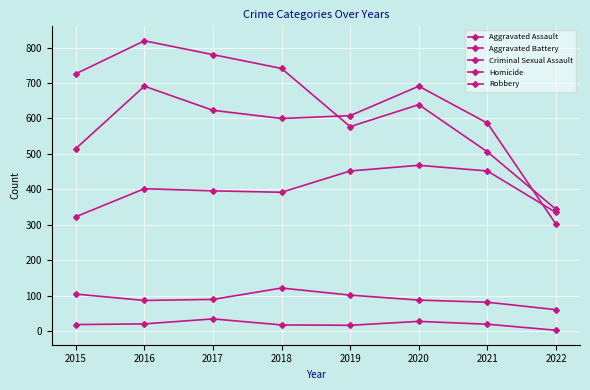

How many values in the Aggravated Assault series are below 402?

4